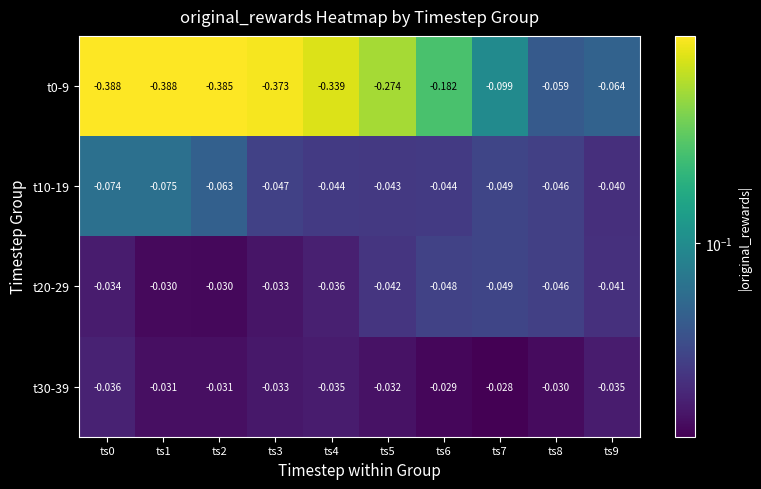

Is the value of t10-19 at ts8 greater than the value of t0-9 at ts4?

Yes